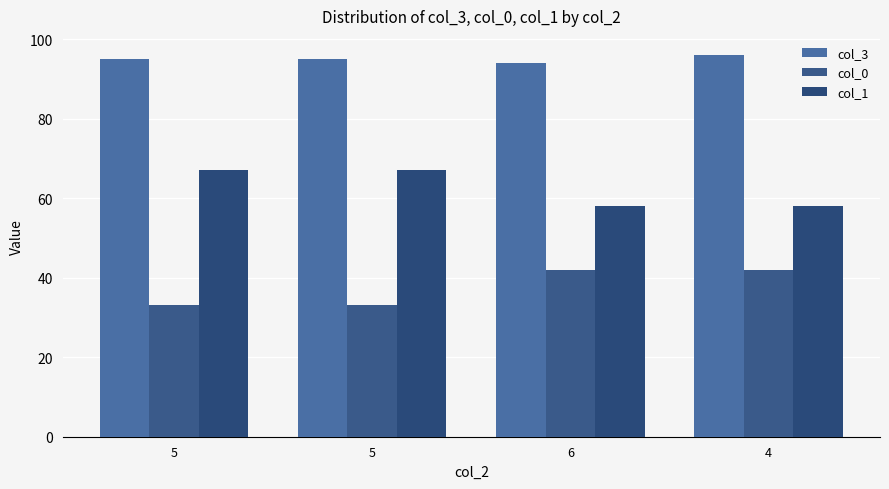

List the series in order of their overall mean, highest first.

col_3, col_1, col_0